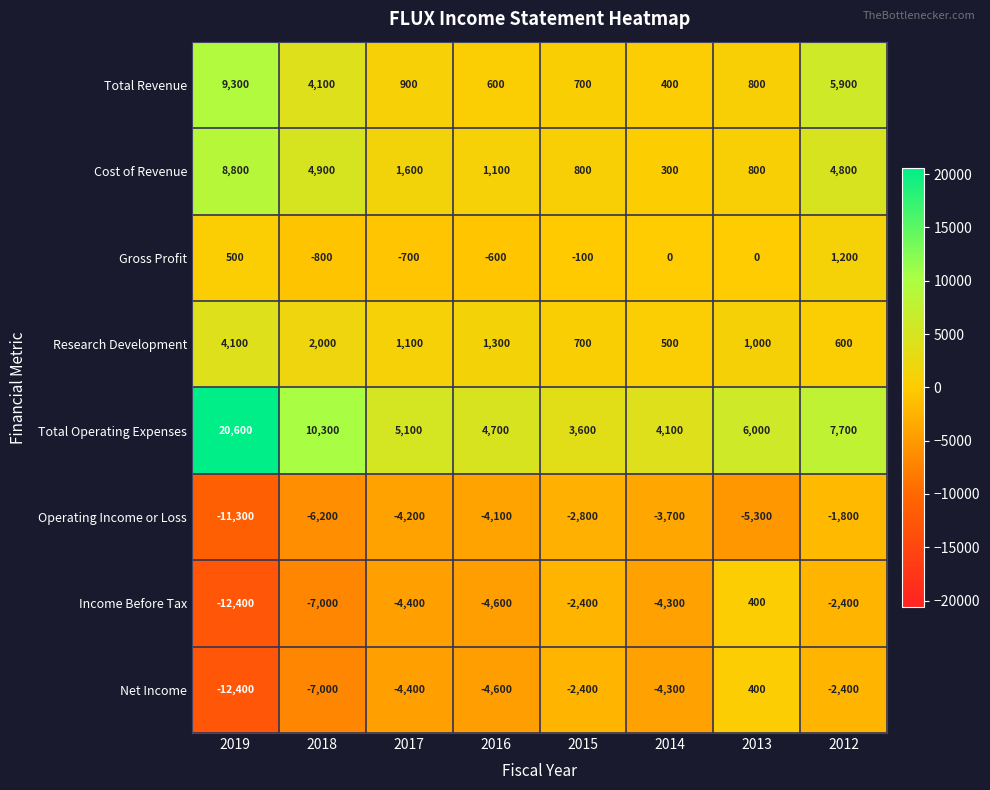

The Cost of Revenue series shows 314 at 2015. True or false?

False